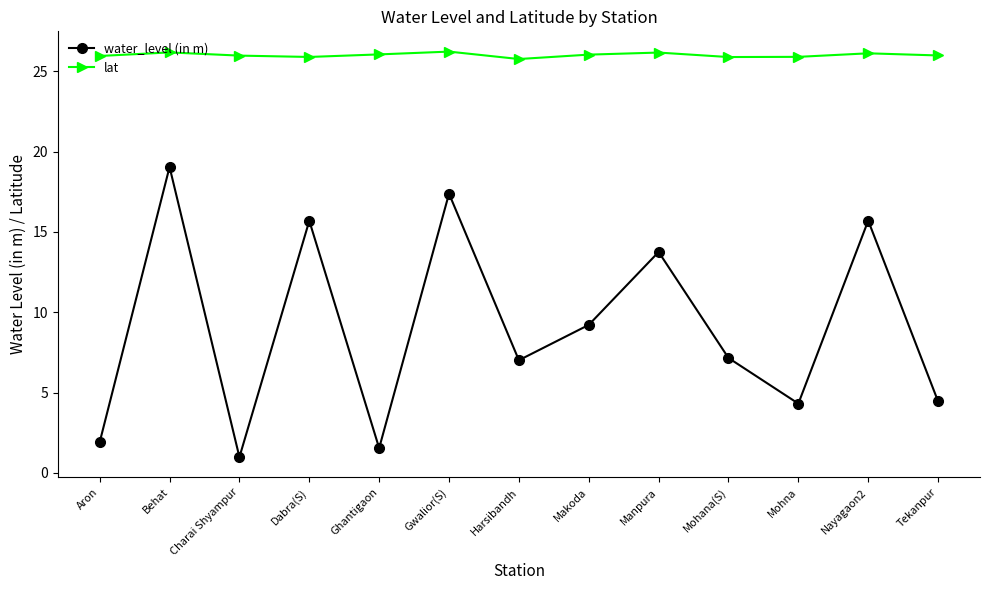

What is the value of the lat point at the 13th from the left?

26.0